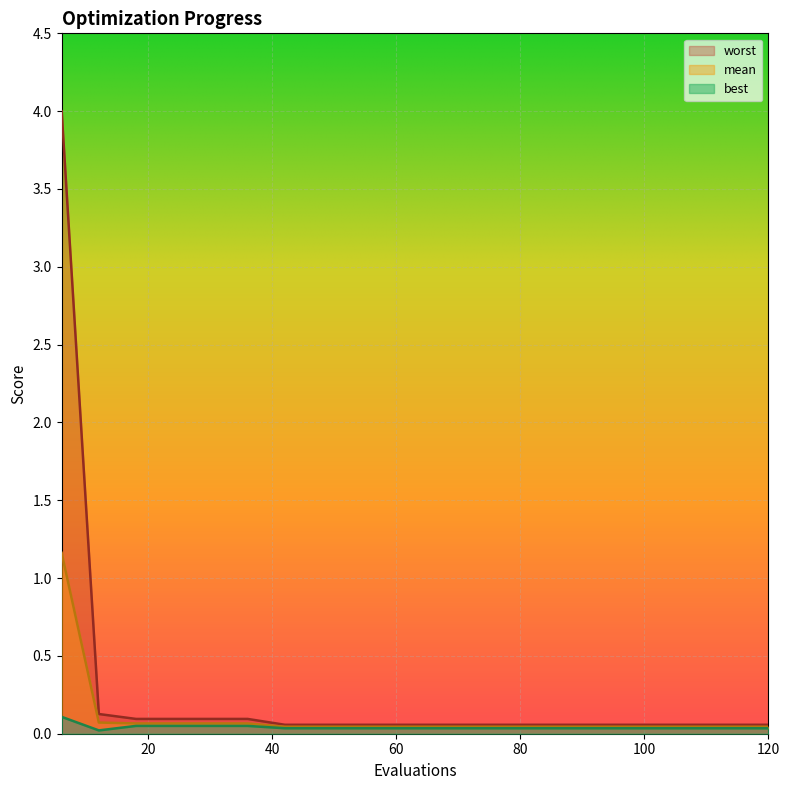

What is the value of the worst point at the 14th from the left?

0.1